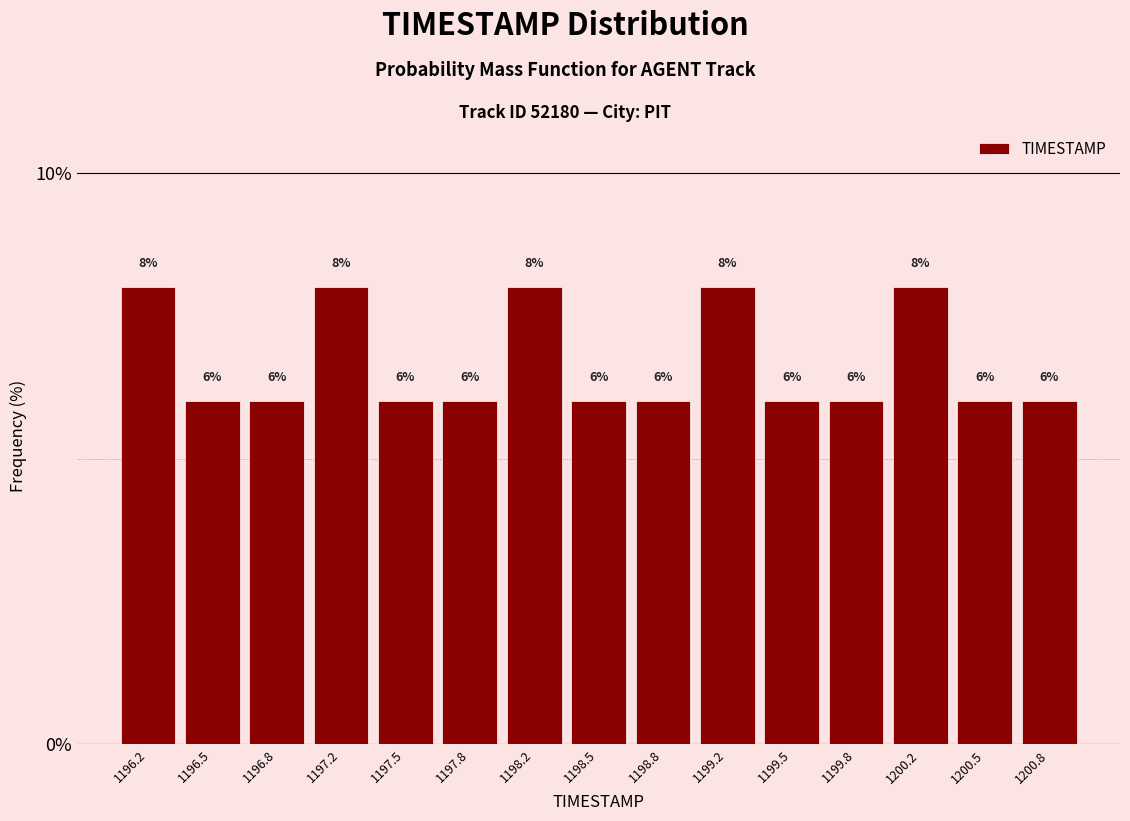

Reading left to right, list every bar in this chart as the range it spans on the x-axis followed by its height. The bar edges are not printed on the chart, so give them approximately, as read against the axis.

1196.00 to 1196.35: 8
1196.35 to 1196.65: 6
1196.65 to 1197.00: 6
1197.00 to 1197.35: 8
1197.35 to 1197.65: 6
1197.65 to 1198.00: 6
1198.00 to 1198.35: 8
1198.35 to 1198.65: 6
1198.65 to 1199.00: 6
1199.00 to 1199.35: 8
1199.35 to 1199.65: 6
1199.65 to 1200.00: 6
1200.00 to 1200.35: 8
1200.35 to 1200.65: 6
1200.65 to 1201.00: 6